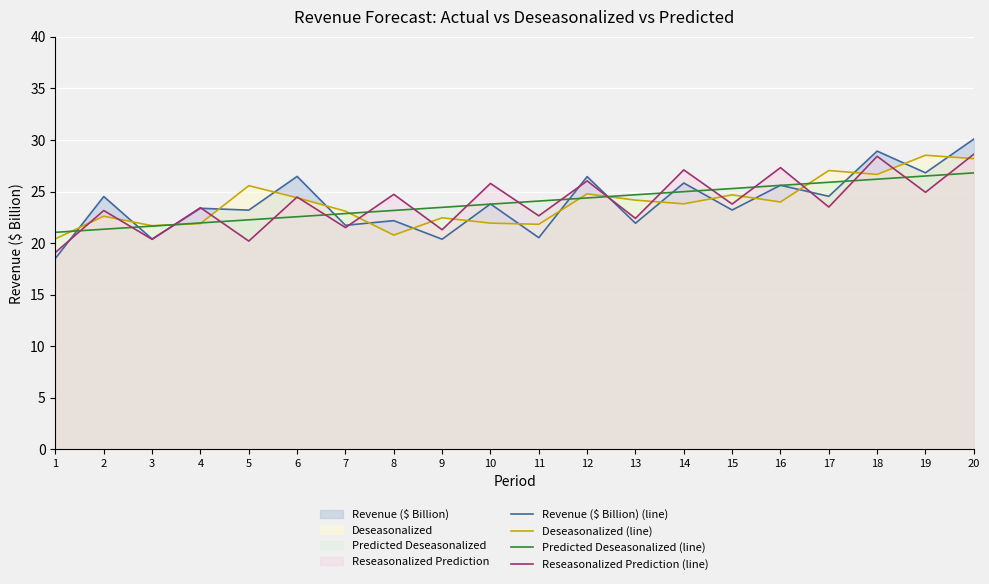

At which category is the sum across all series the highest?

20